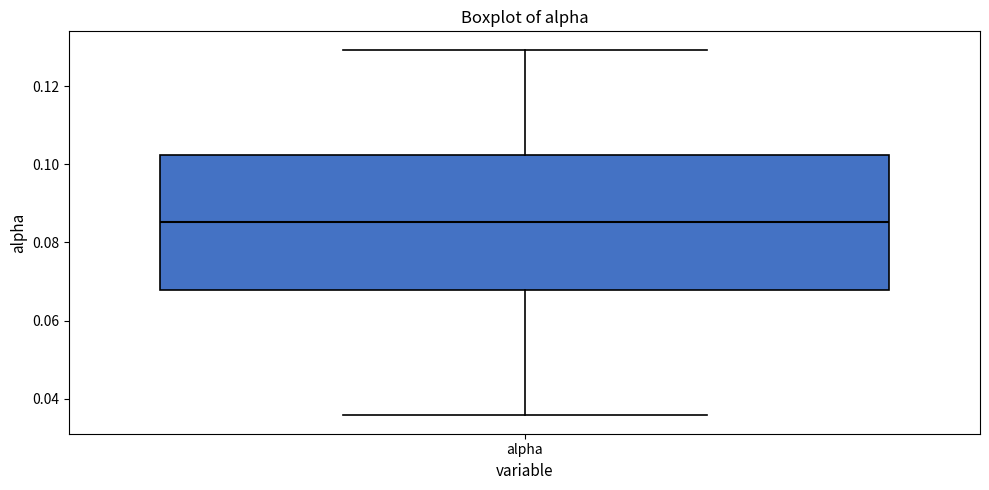

Transcribe this box plot: give where the median line is, the range the box spans, and where the two whiskers end, as read against the y-axis. The values are not printed on the chart, so give them approximately, as read against the axis.

median 0.086, box 0.068 to 0.102, whiskers 0.036 to 0.130